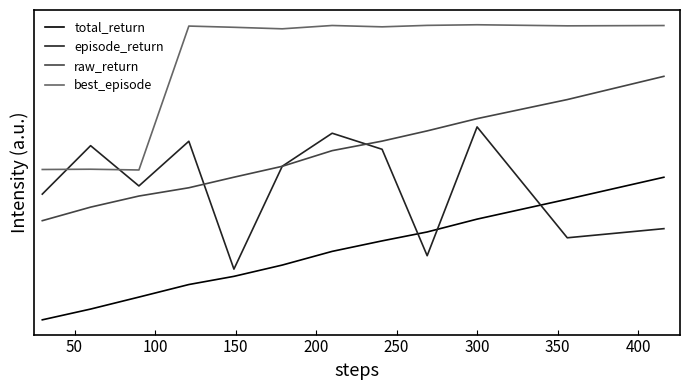

What are all the series names shown in the legend?

total_return, episode_return, raw_return, best_episode